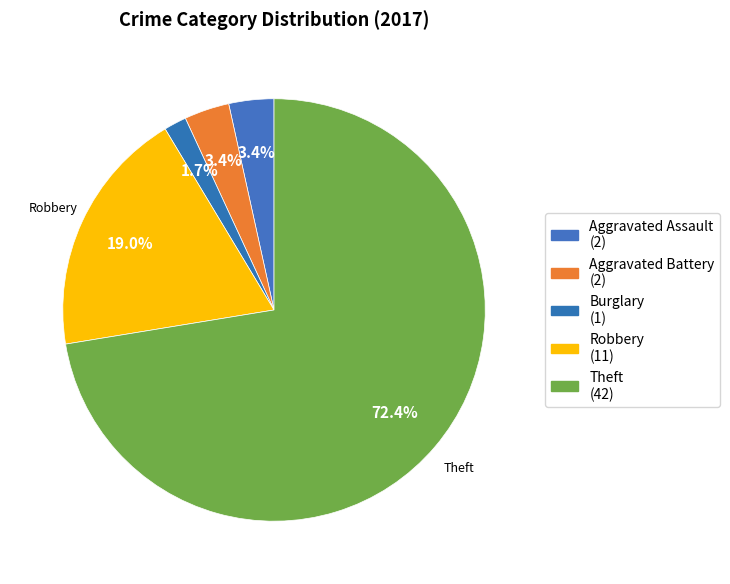

Rank the categories by value from lowest to highest.

Burglary, Aggravated Assault, Aggravated Battery, Robbery, Theft